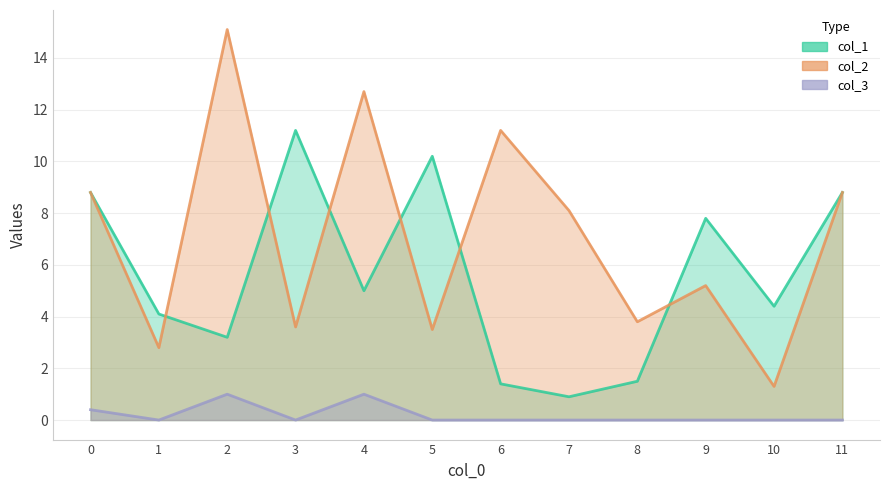

True or false: col_2 has a value of 1.8 at 10.

False